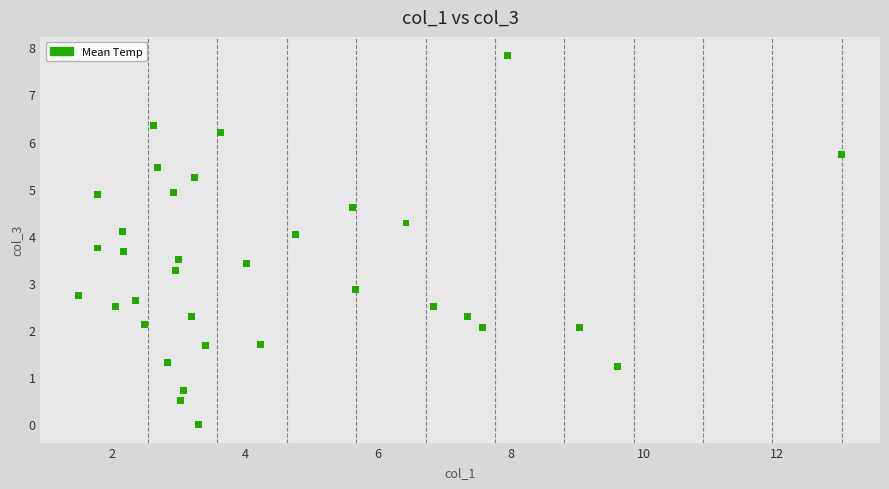

What Y value in the scatter plot is closest to 3?

2.9